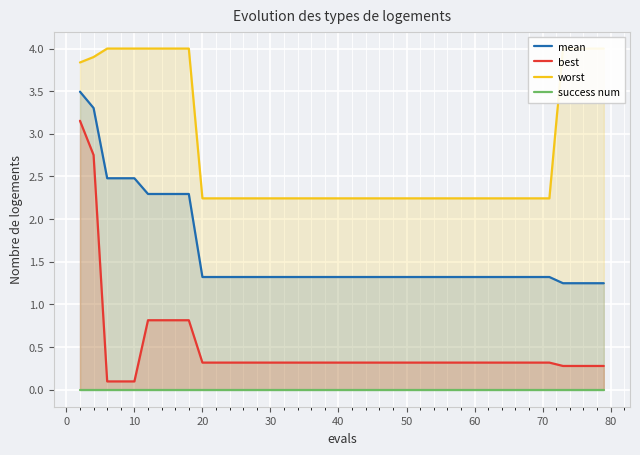

At how many categories does at least one series exceed 0?

40